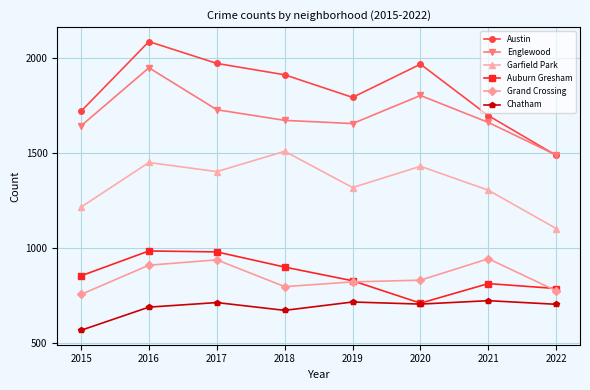

Which category has the highest value in the Austin series?

2016